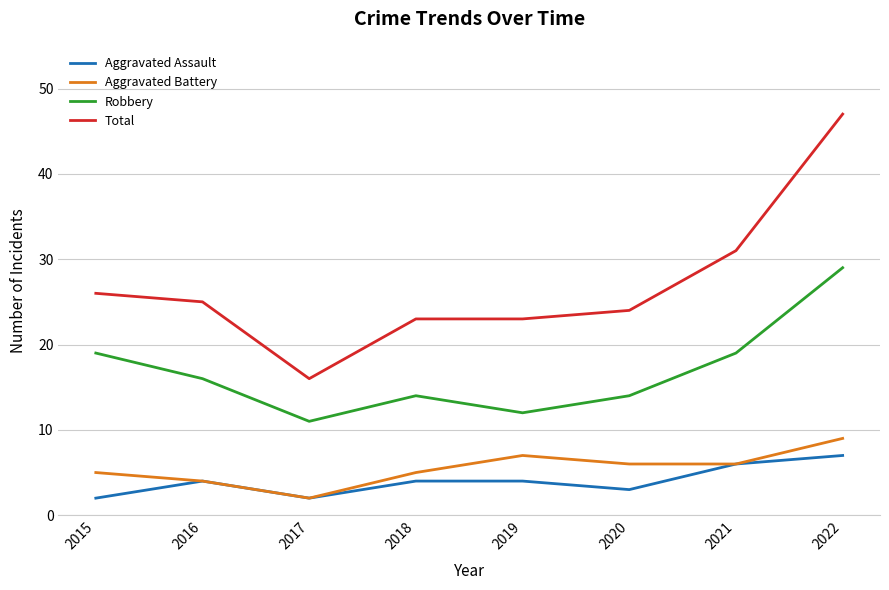

Is this an area chart (filled region under the line)?

No